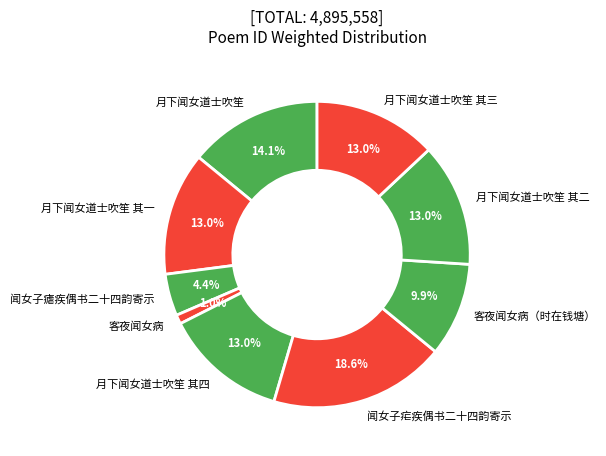

To the nearest percent, what is the combined percentage of 月下闻女道士吹笙 and 闻女子瘧疾偶书二十四韵寄示?

18%